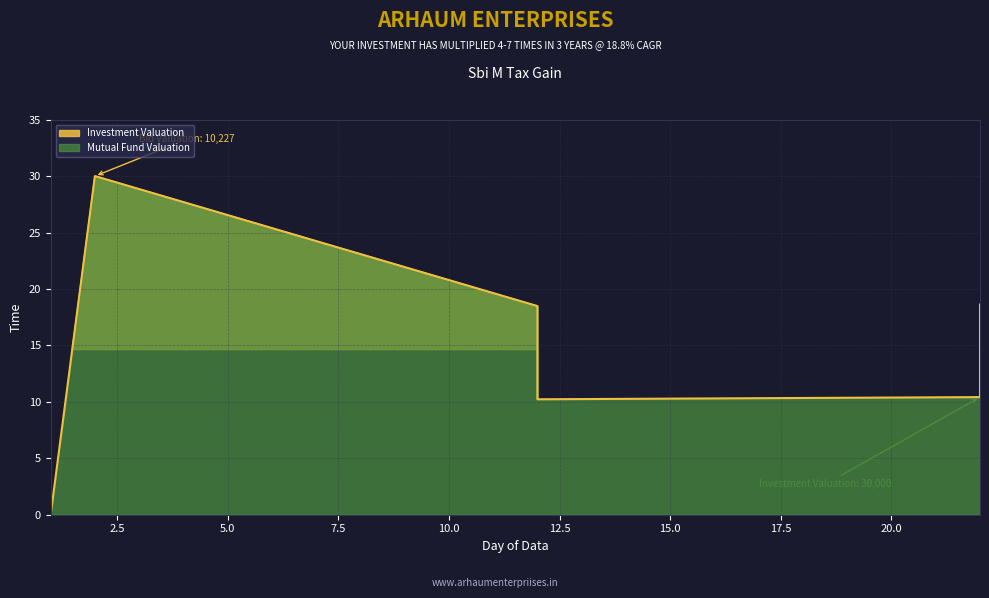

How many lines are shown in the chart?

1